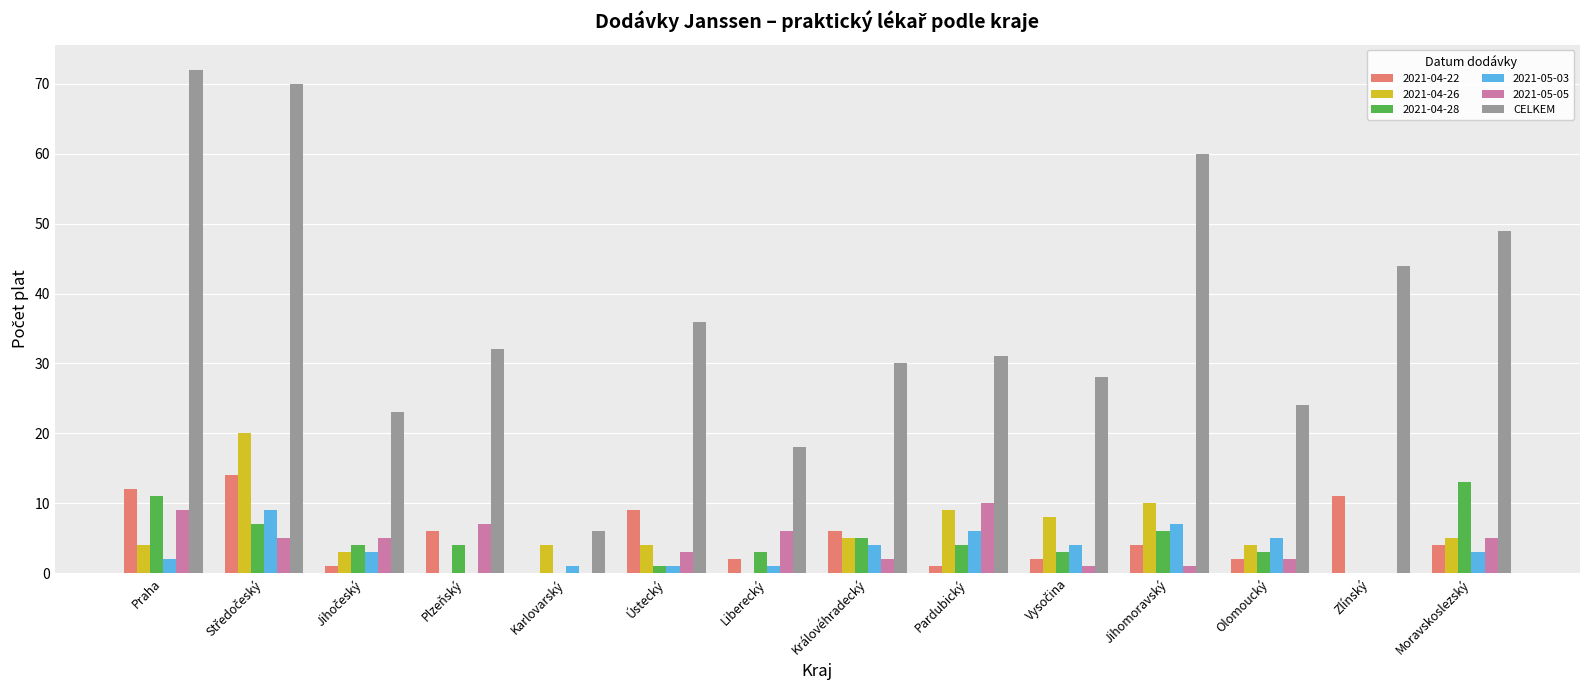

The value of 2021-04-26 at Plzeňský is 13. True or false?

False